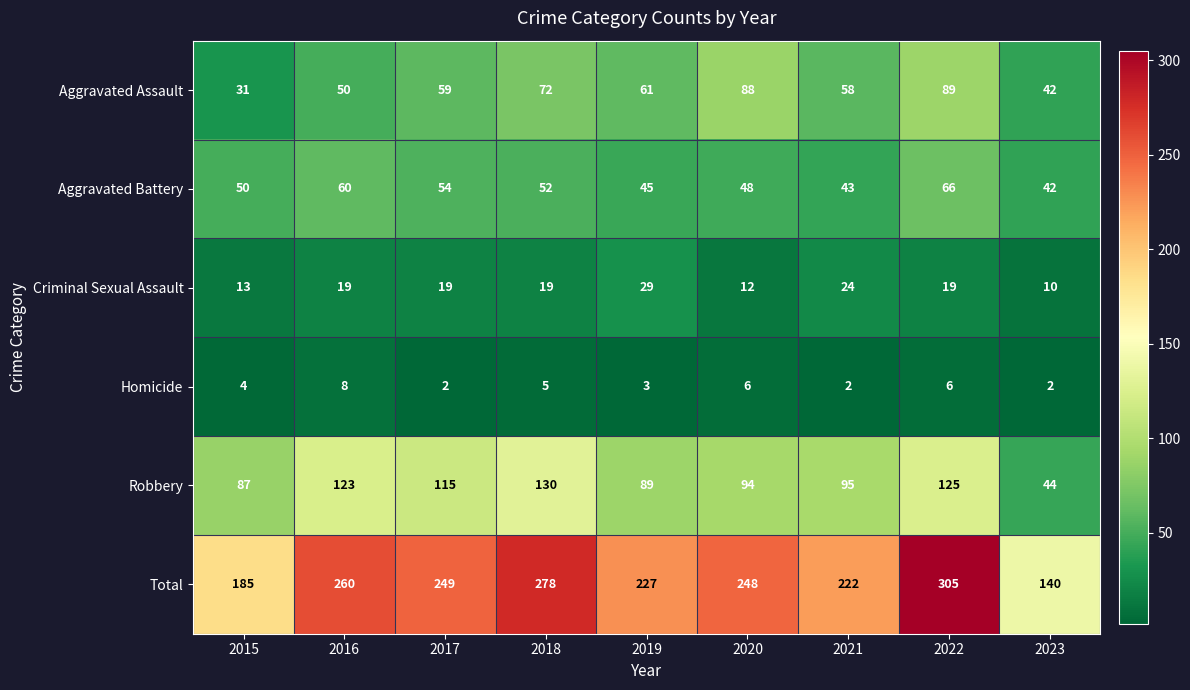

Which category has the lowest value in the Robbery series?

2023